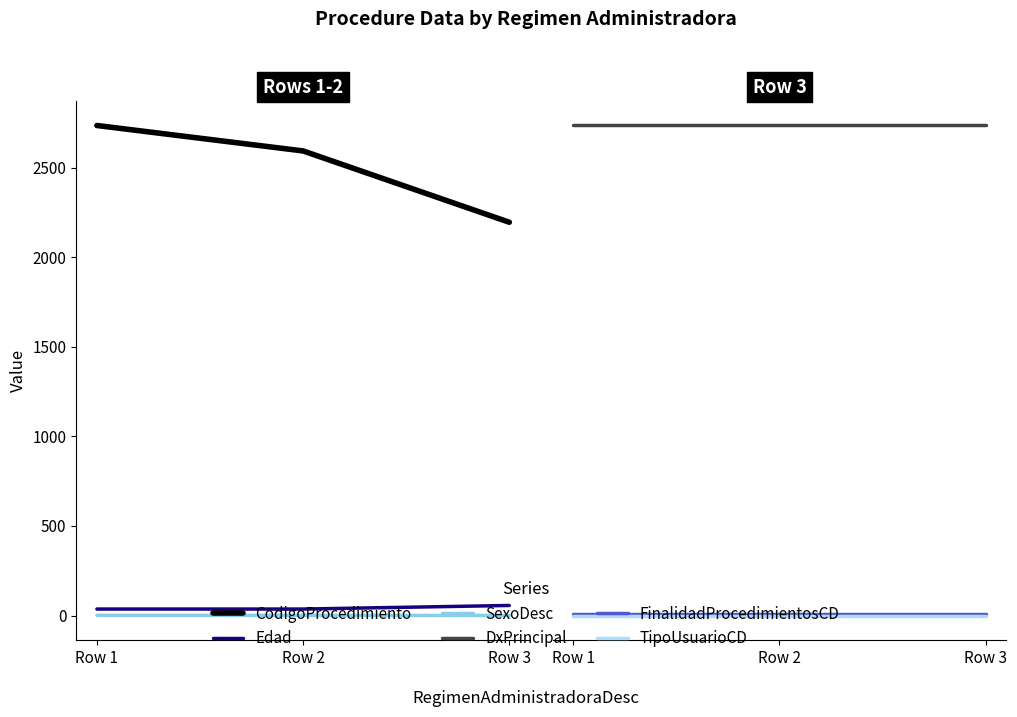

At which label does CodigoProcedimiento first exceed 2593?

Row 1